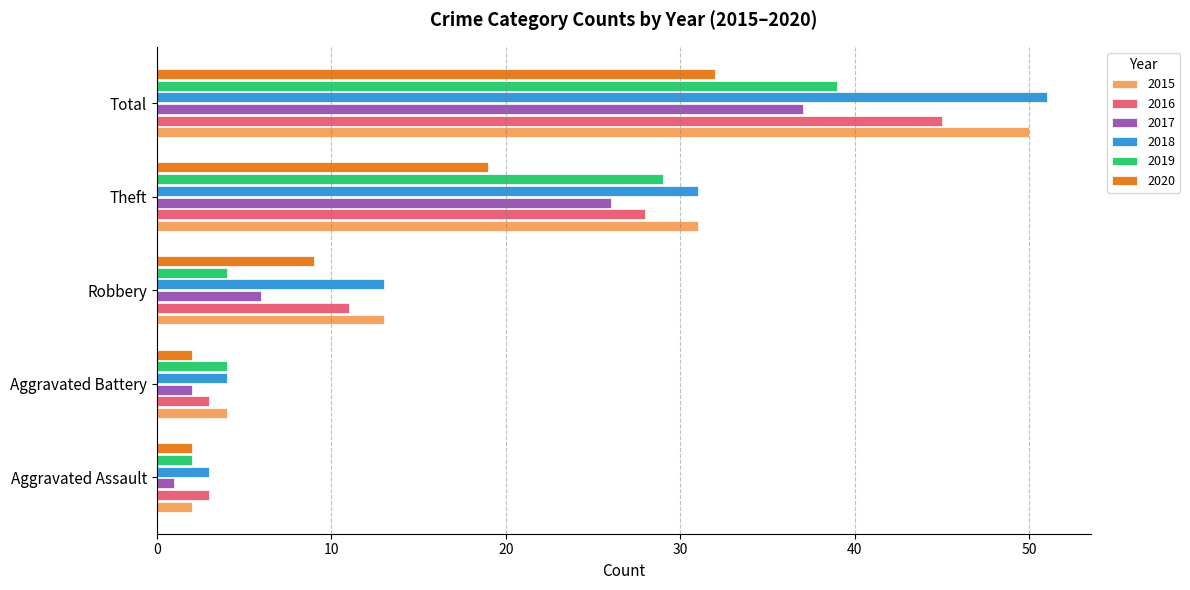

Which category has the highest value across all series?

Total